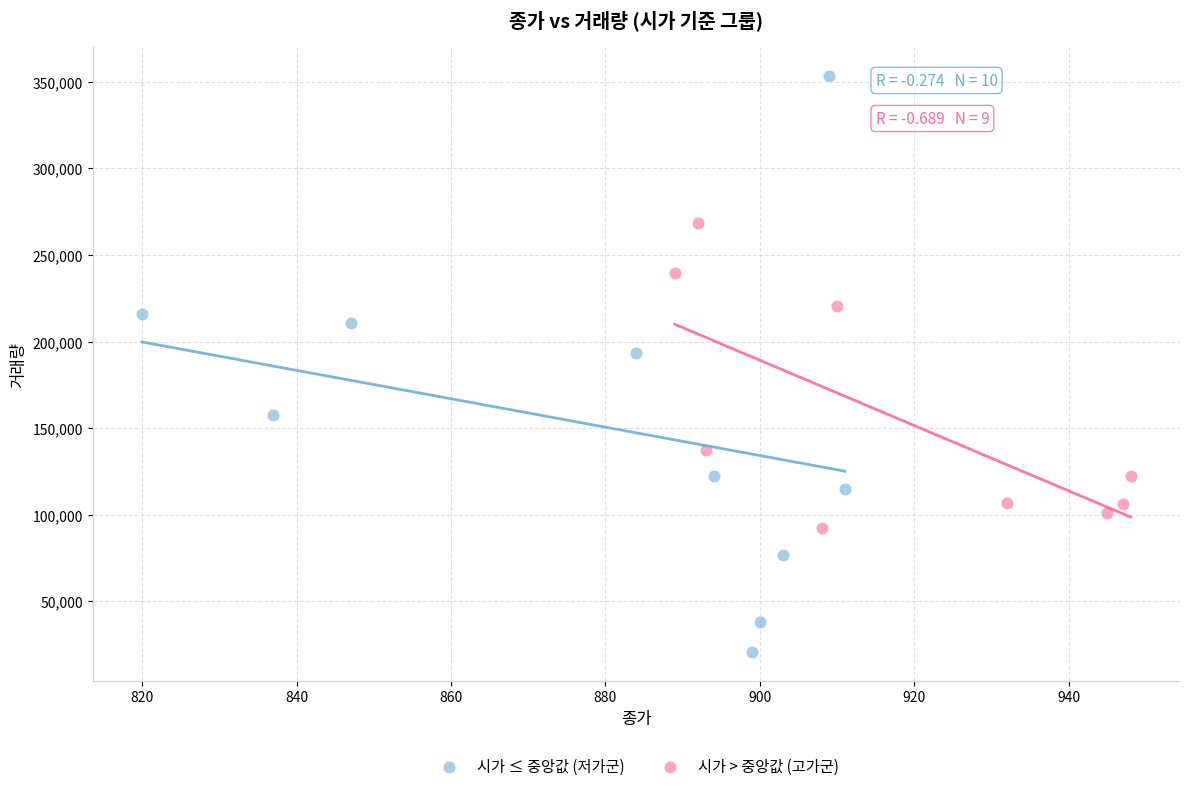

Which series has the widest spread of Y values?

시가 ≤ 중앙값 (저가군)